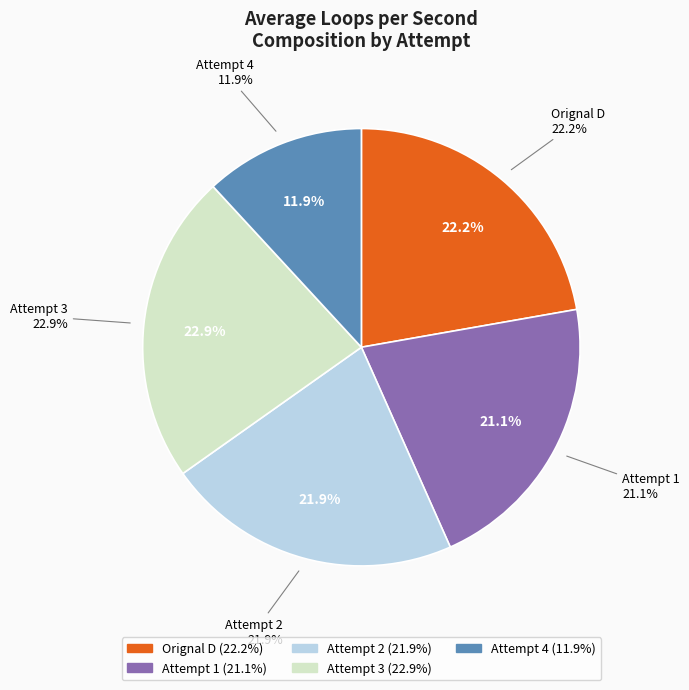

To the nearest percent, what portion does Attempt 1 represent?

21%